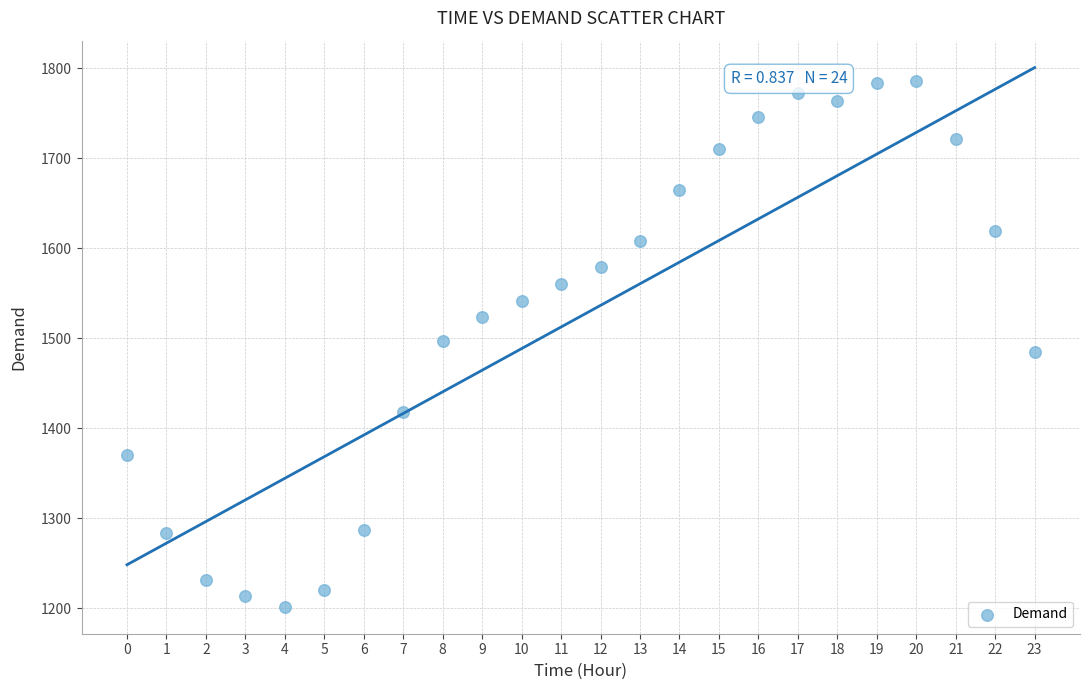

How many points are shown in the scatter plot?

24